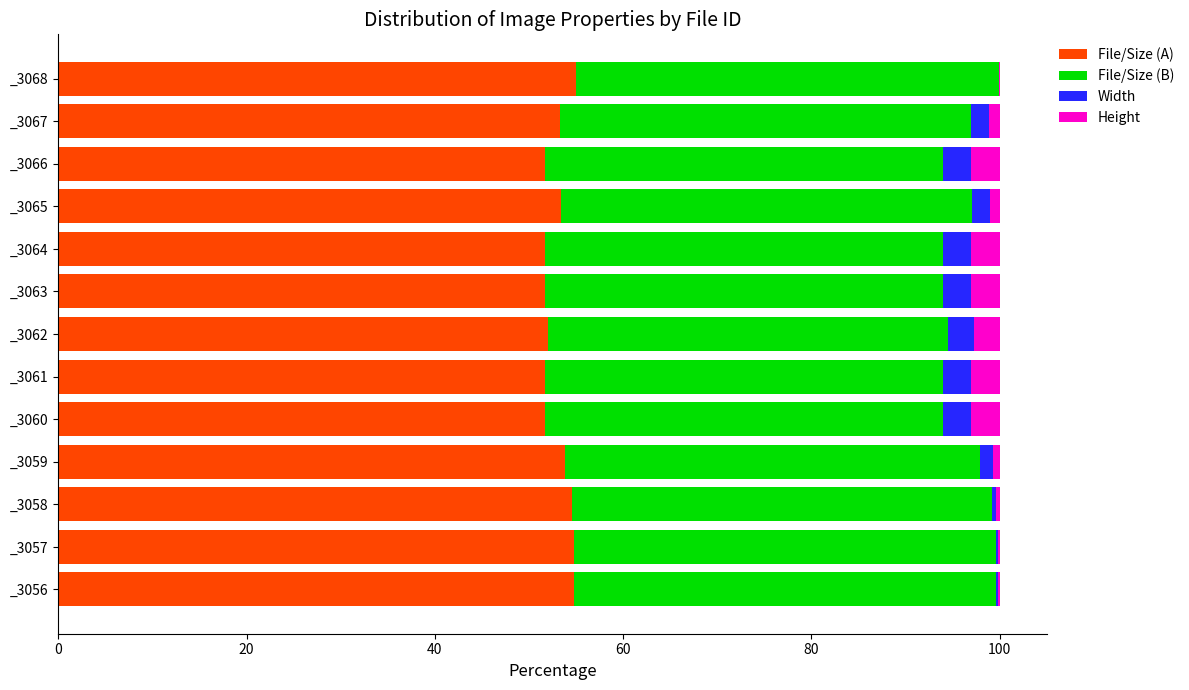

What is the highest value of the File/Size (A) series?

55.0